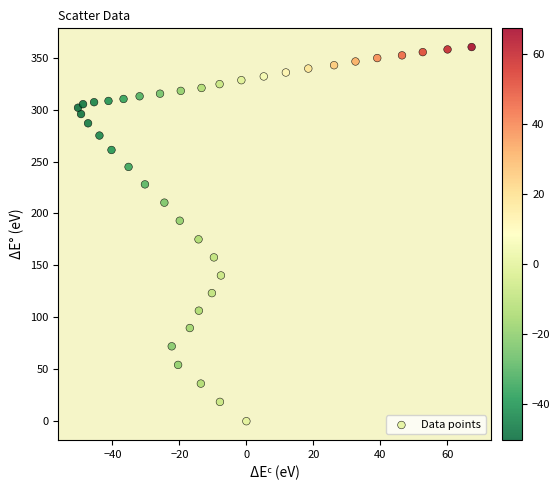

What is the range of X values (max minus min)?

117.6